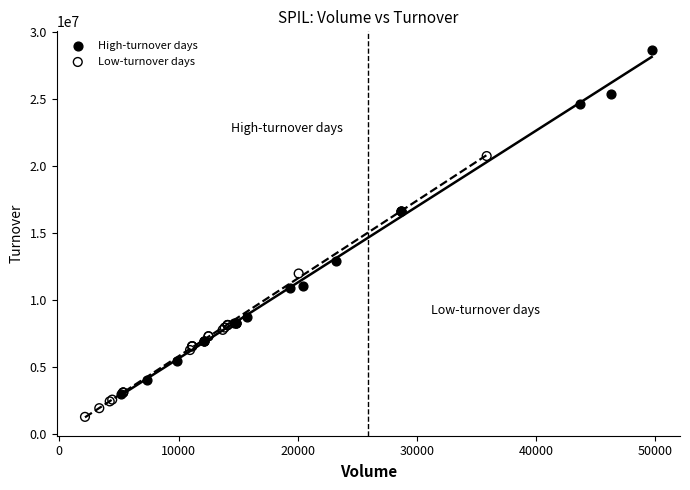

Which series reaches the minimum Y coordinate?

Low-turnover days